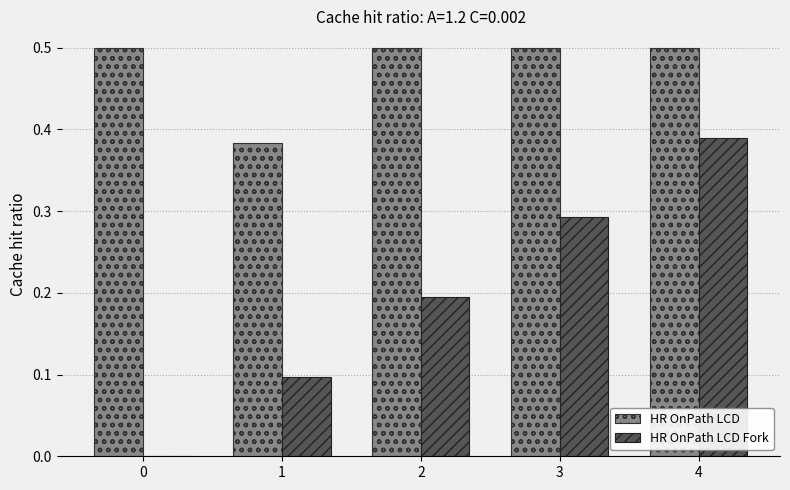

Which series has the largest range (max minus min)?

HR OnPath LCD Fork